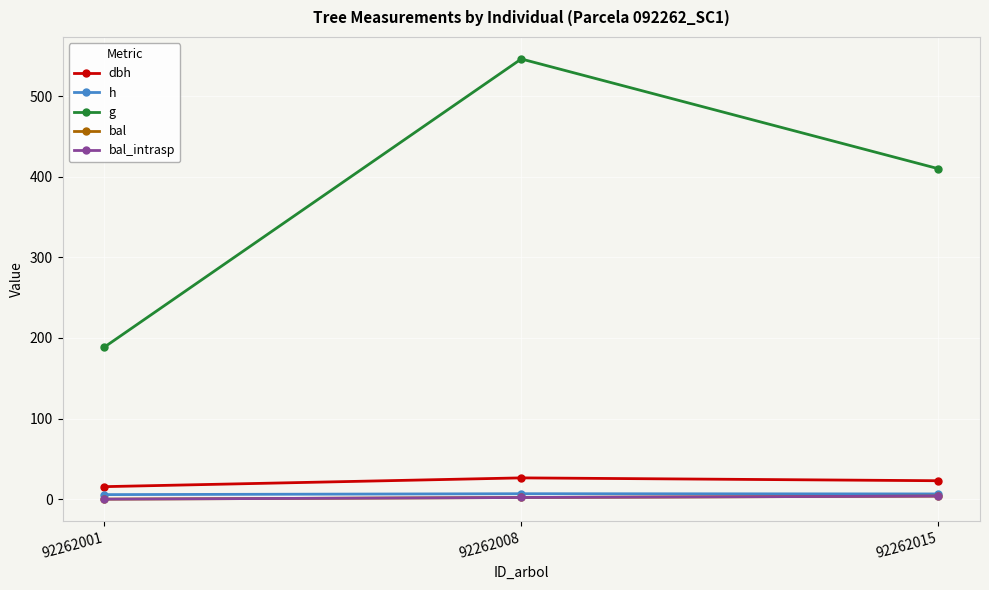

Which category has the highest value across all series?

92262008